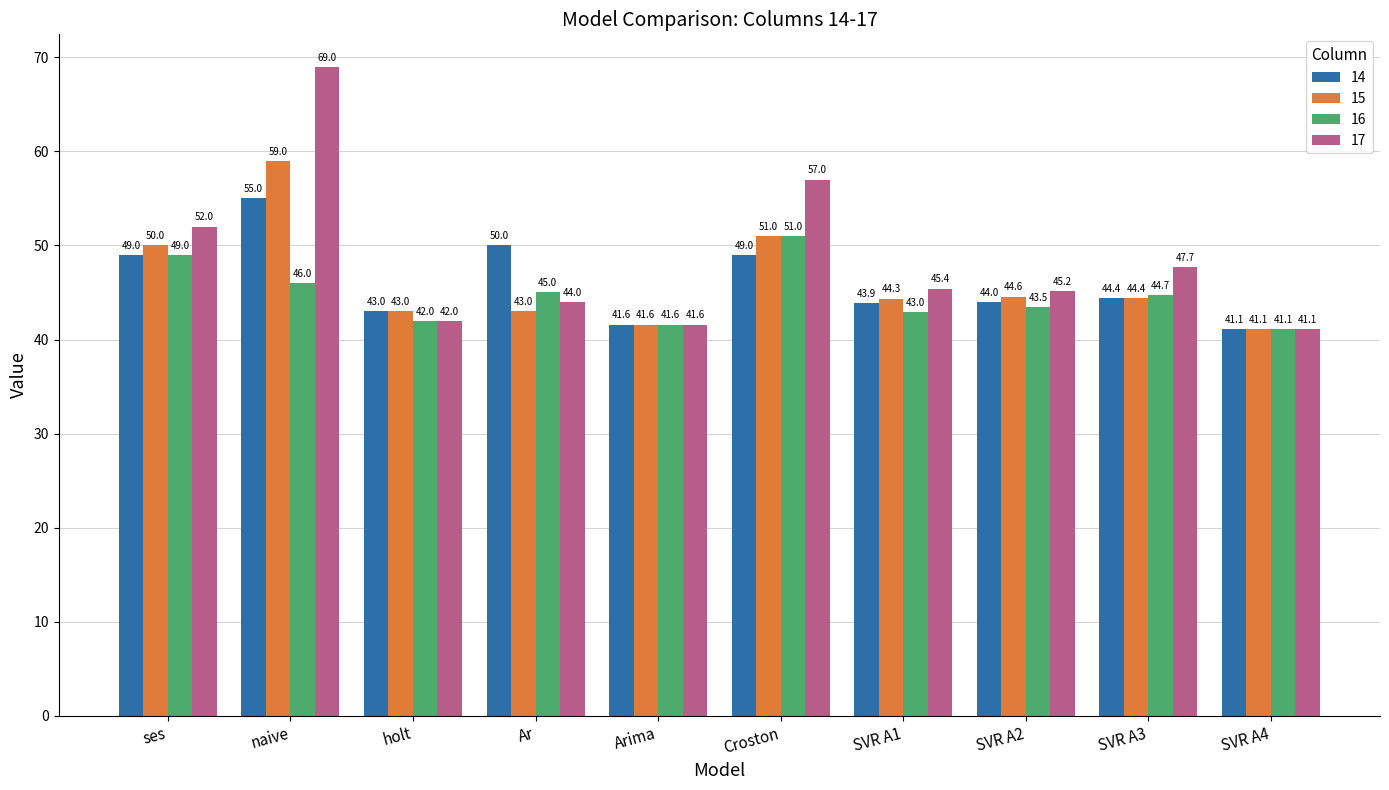

Does the chart contain any negative values?

No